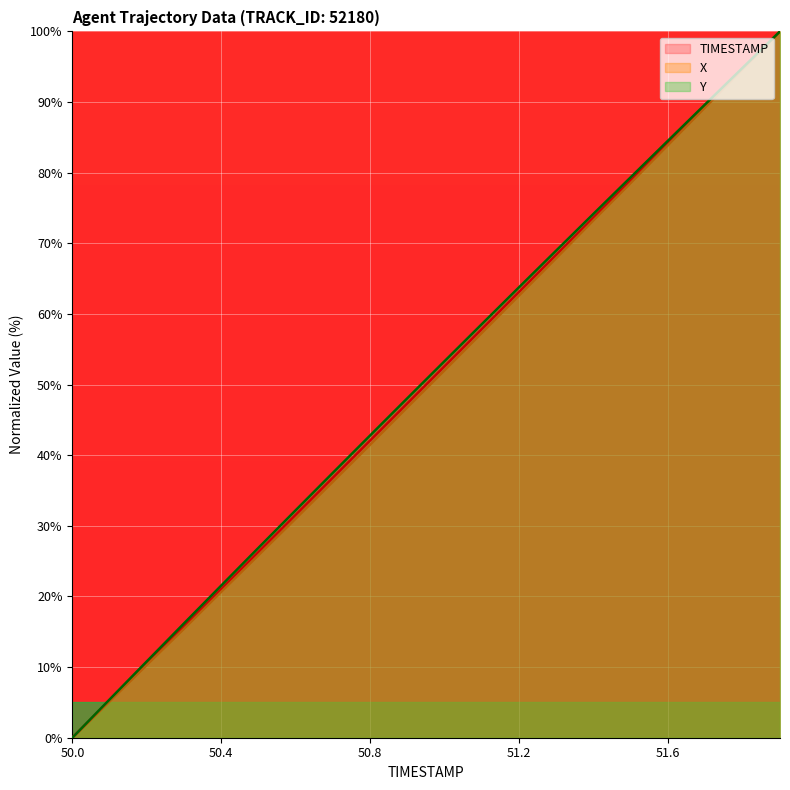

List the series in order of their overall mean, highest first.

Y, TIMESTAMP, X